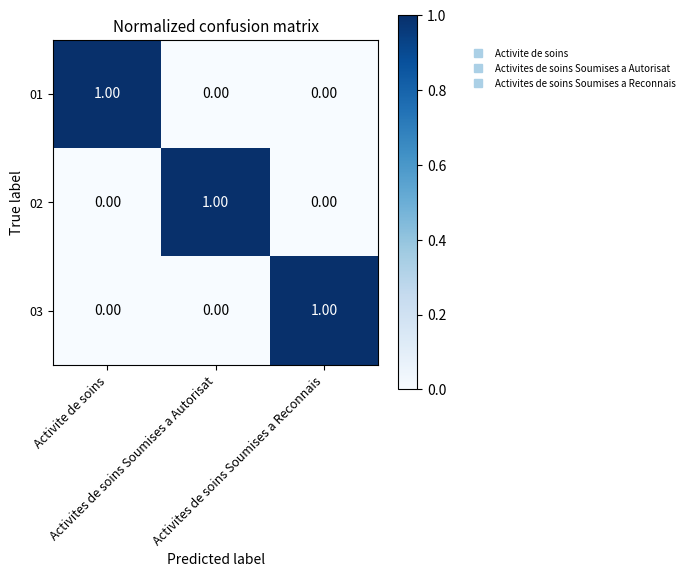

At how many categories does at least one series exceed 0?

3